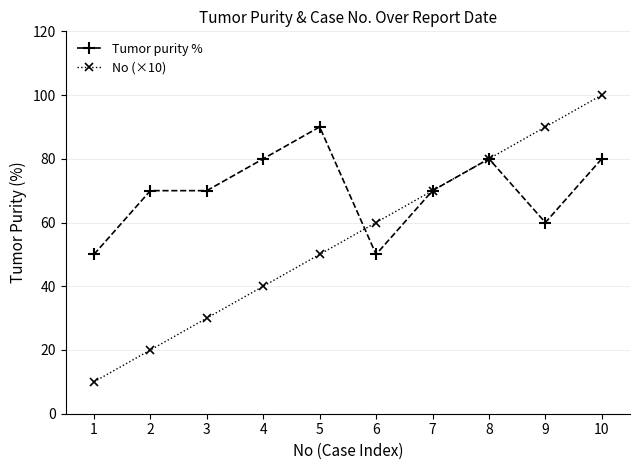

How many lines are shown in the chart?

2